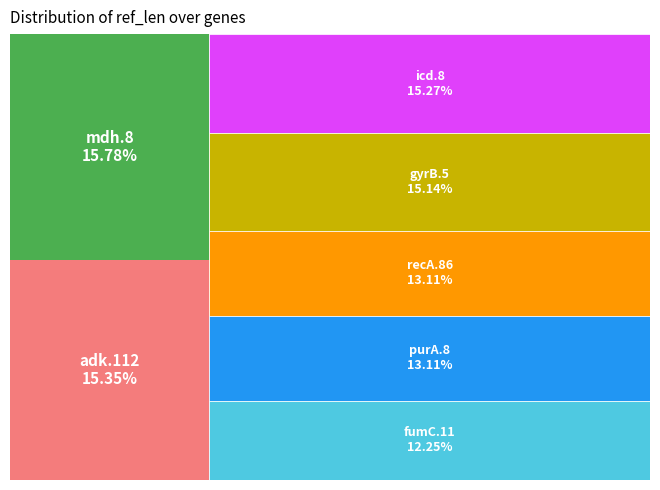

What percentage is the purA.8 slice, to the nearest percent?

13%